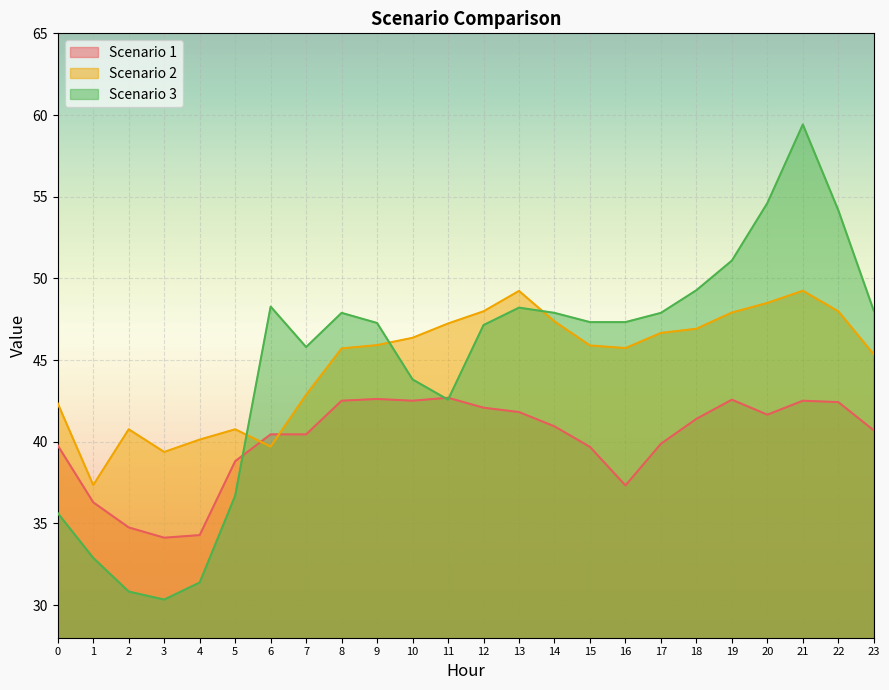

At which category is the sum across all series the highest?

21